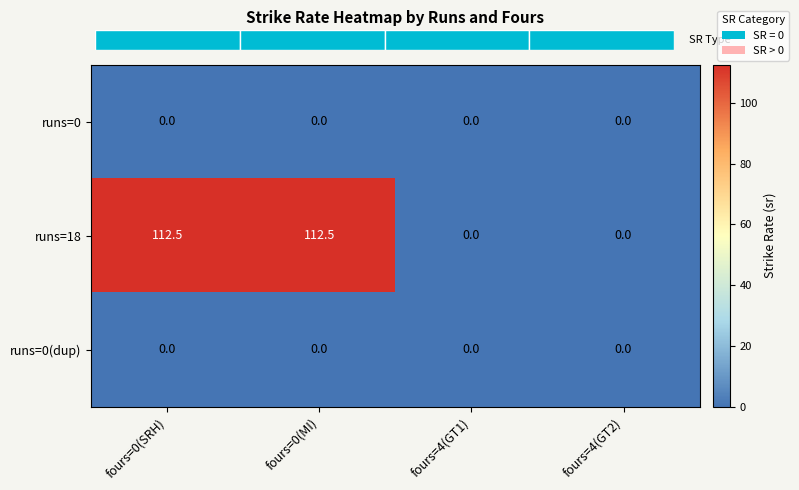

Which series changed the most between fours=0(SRH) and fours=4(GT1)?

runs=18